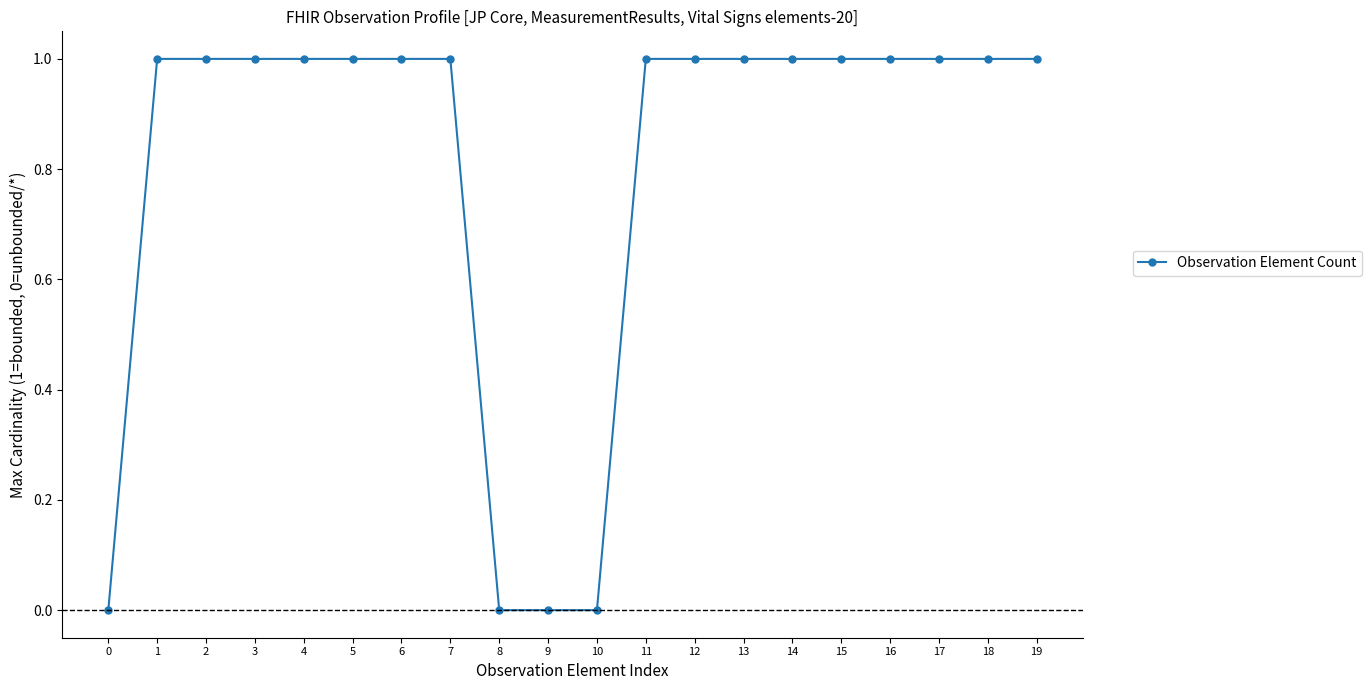

The value at 4 is 1. True or false?

True